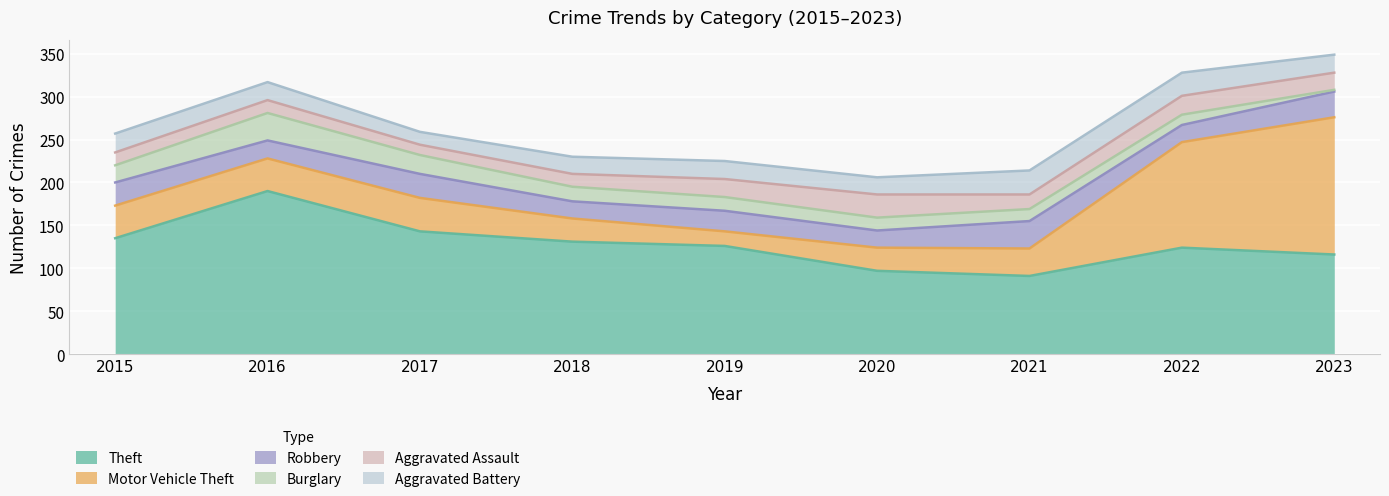

At which label is Burglary closest to 17?

2018